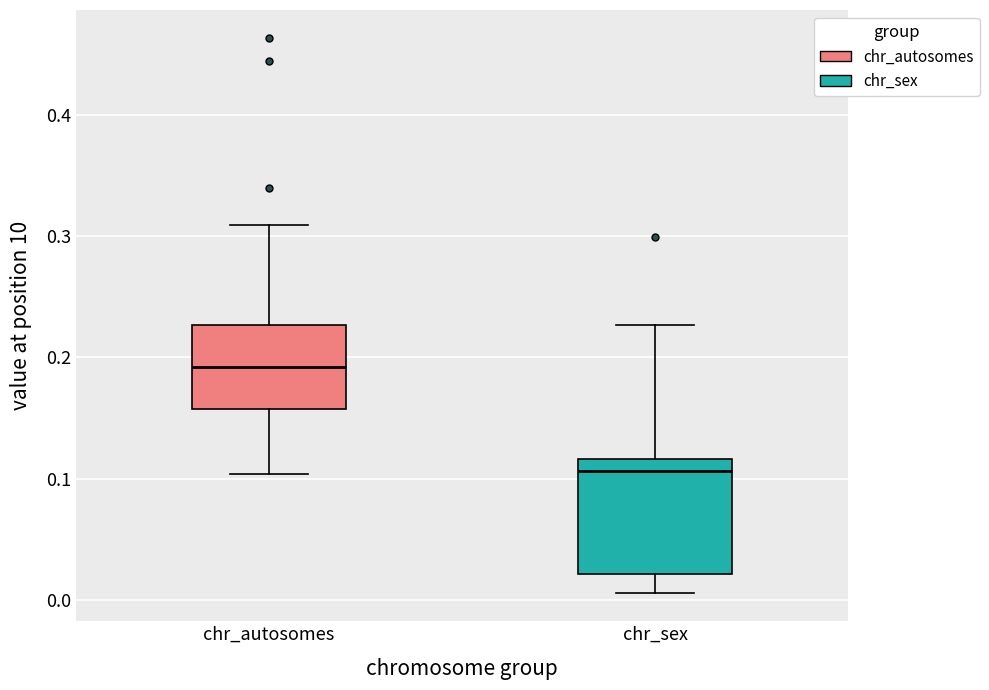

Which box's median line is the highest?

chr_autosomes